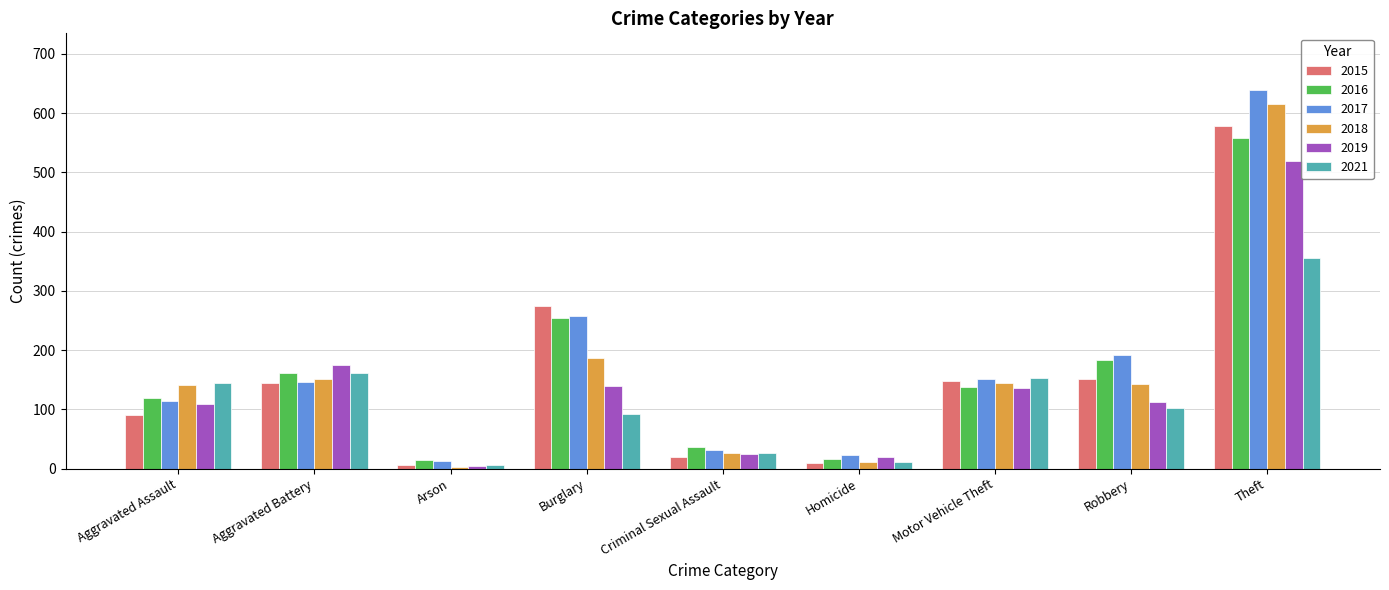

What is the value of the 2018 bar at the 6th from the left?

11